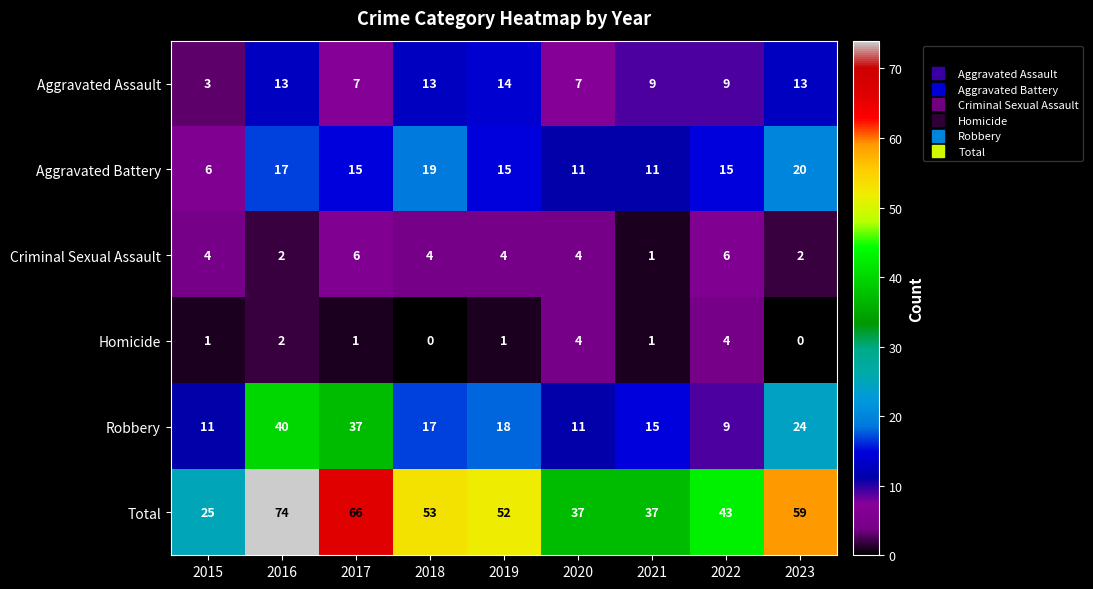

Count the number of categories in the chart.

9